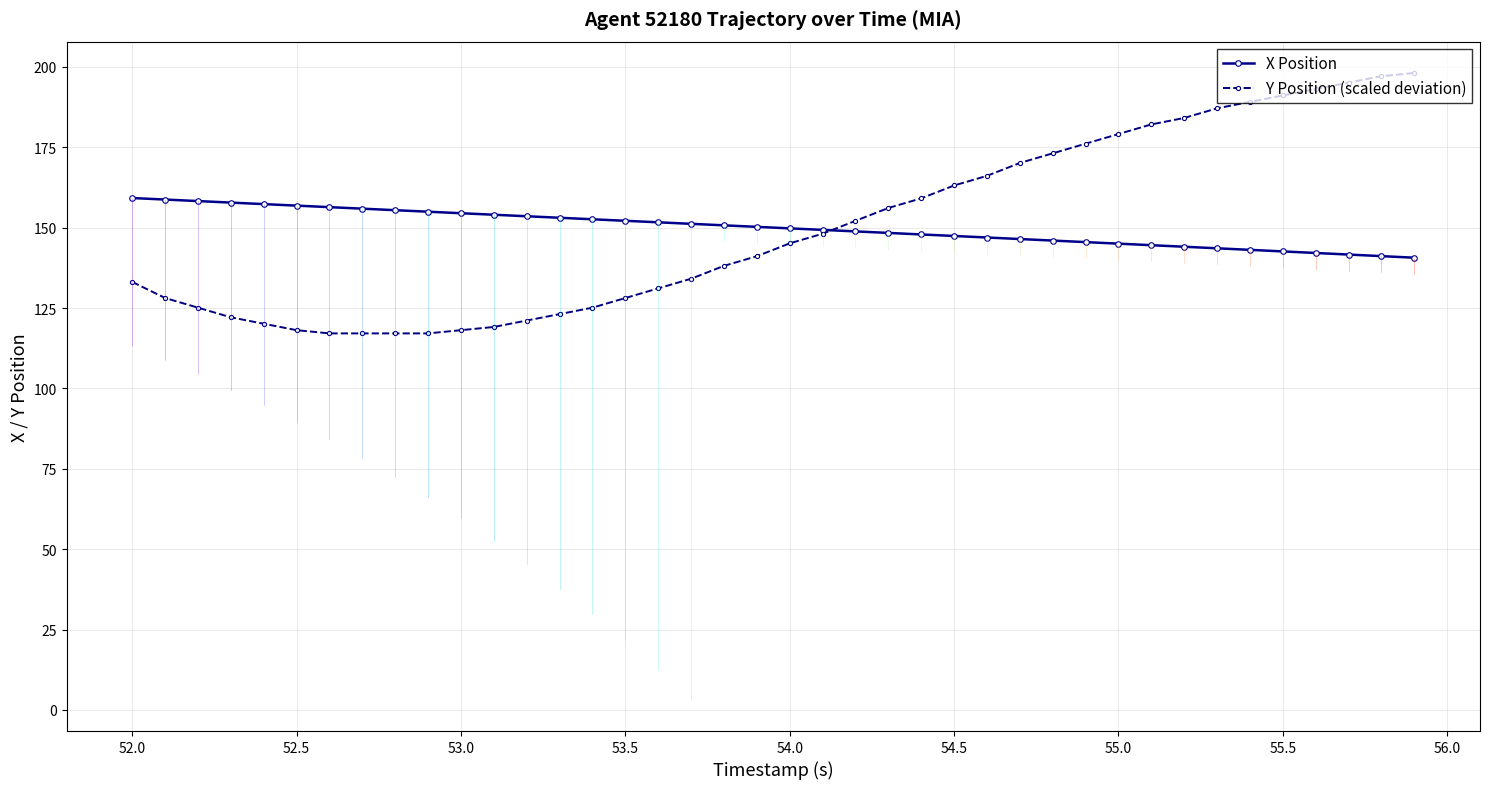

What is the value of the Y Position (scaled deviation) point at the 29th from the left?

173.1